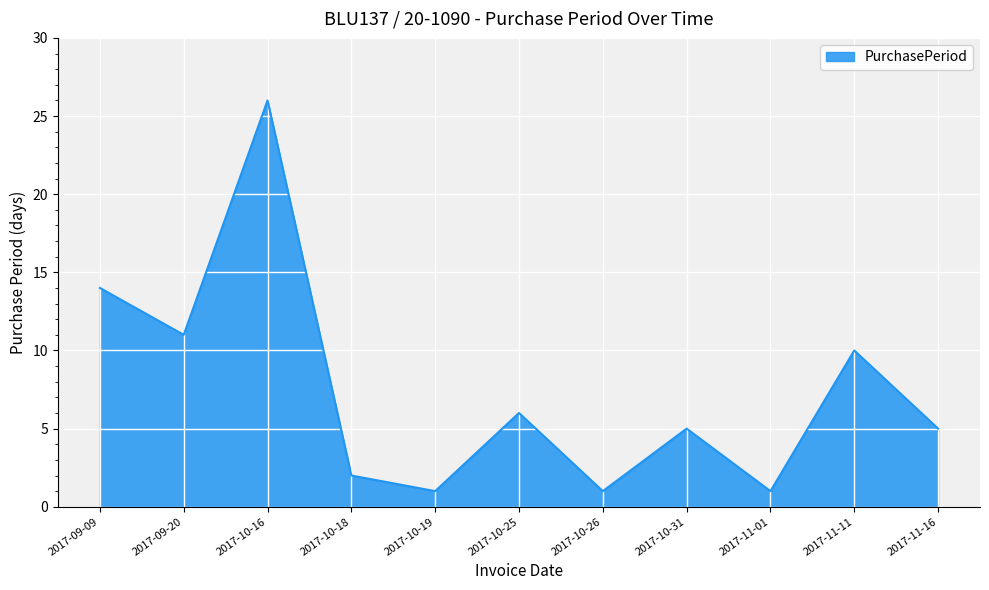

Where is the data nearest to the value 13?

2017-09-09